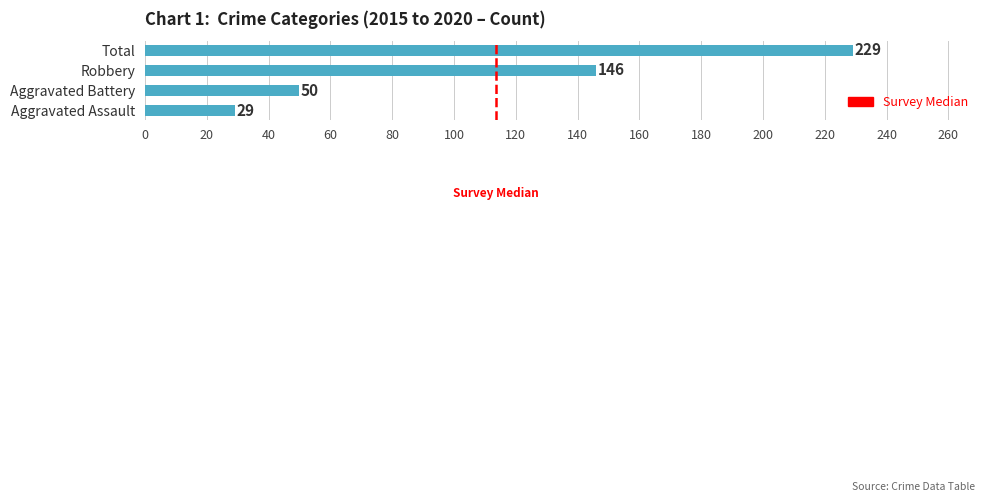

What is the approximate value at Aggravated Assault, to the nearest 5?

30